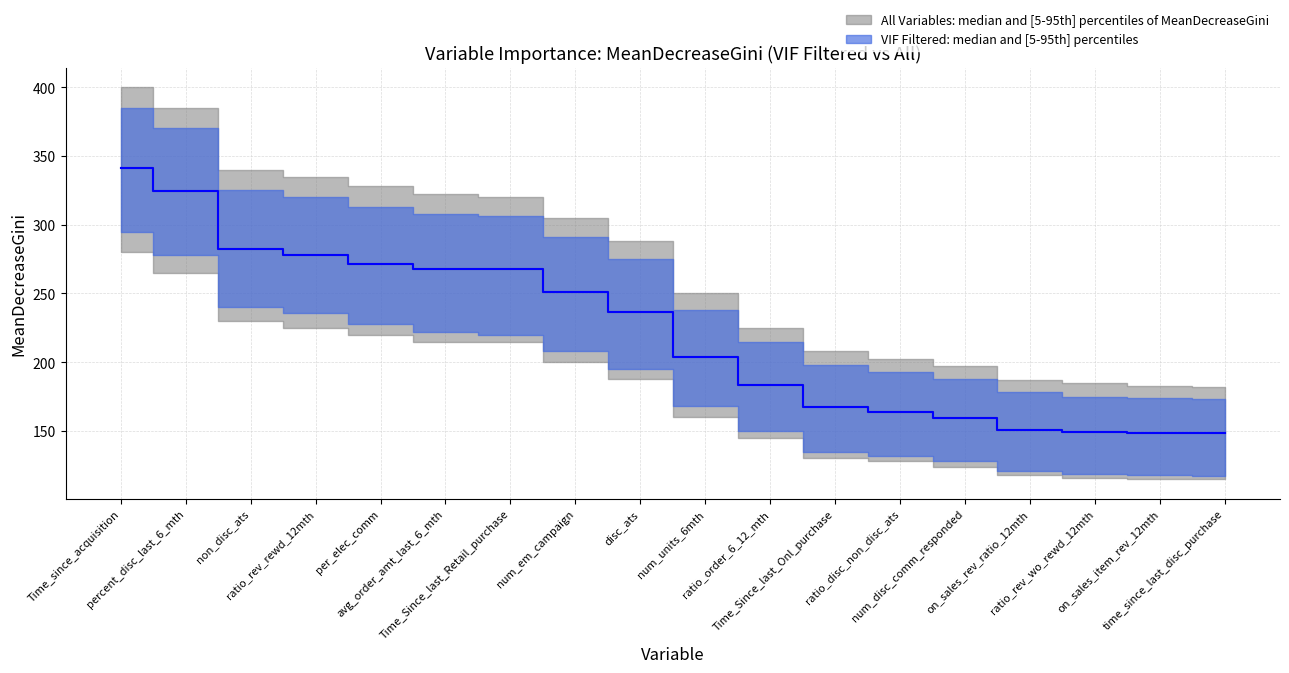

True or false: VIF Filtered MeanDecreaseGini and All Variables MeanDecreaseGini intersect in this chart.

False